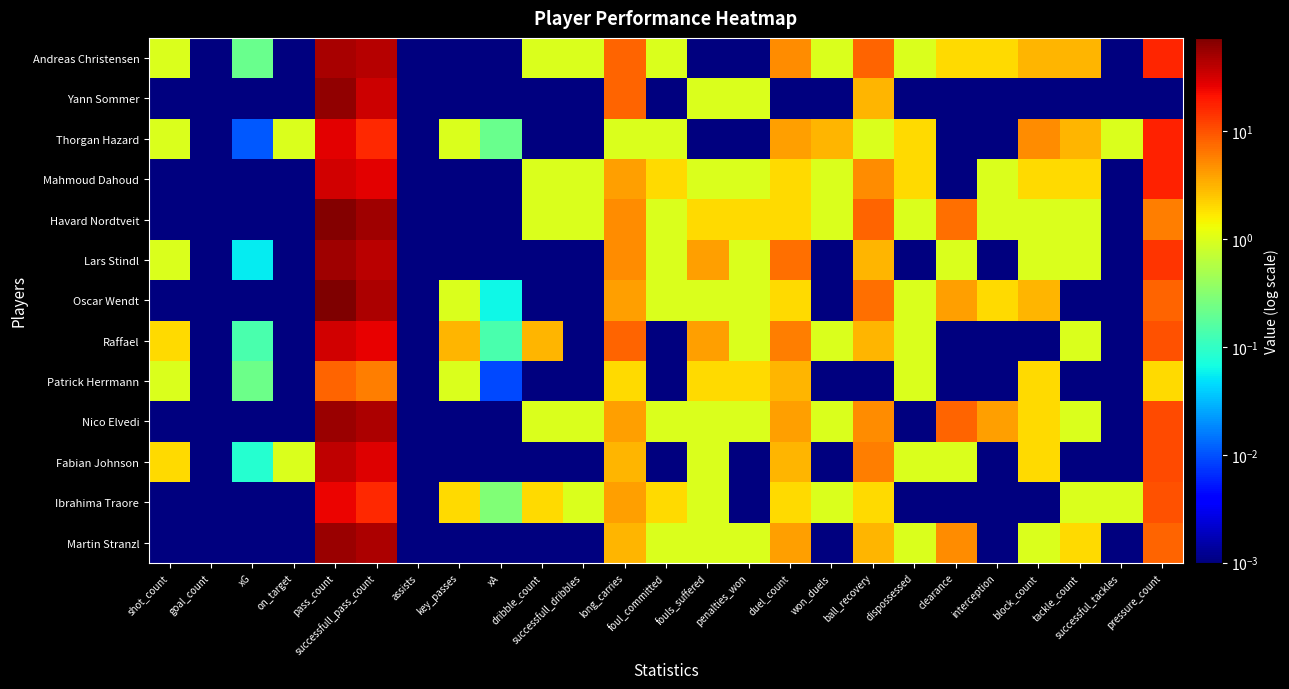

List the series in order of their peak value, lowest first.

Patrick Herrmann, Ibrahima Traore, Thorgan Hazard, Raffael, Mahmoud Dahoud, Fabian Johnson, Andreas Christensen, Lars Stindl, Nico Elvedi, Martin Stranzl, Yann Sommer, Havard Nordtveit, Oscar Wendt